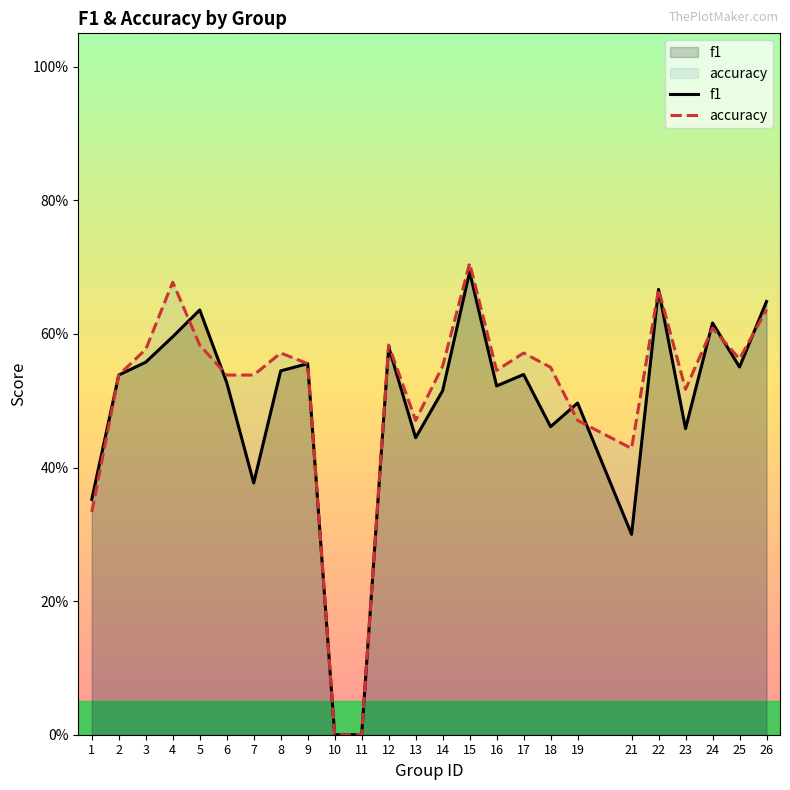

How many lines are shown in the chart?

2